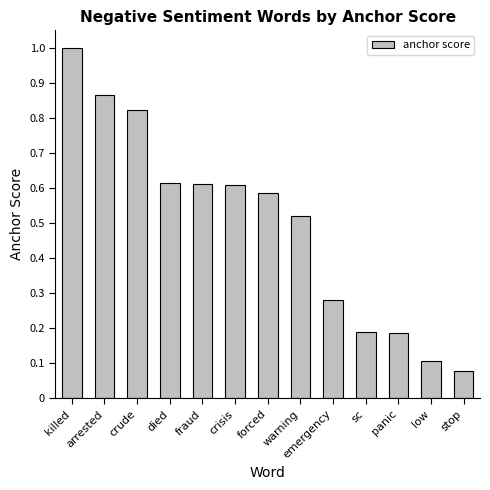

What is the label of the 5th bar from the right?

emergency